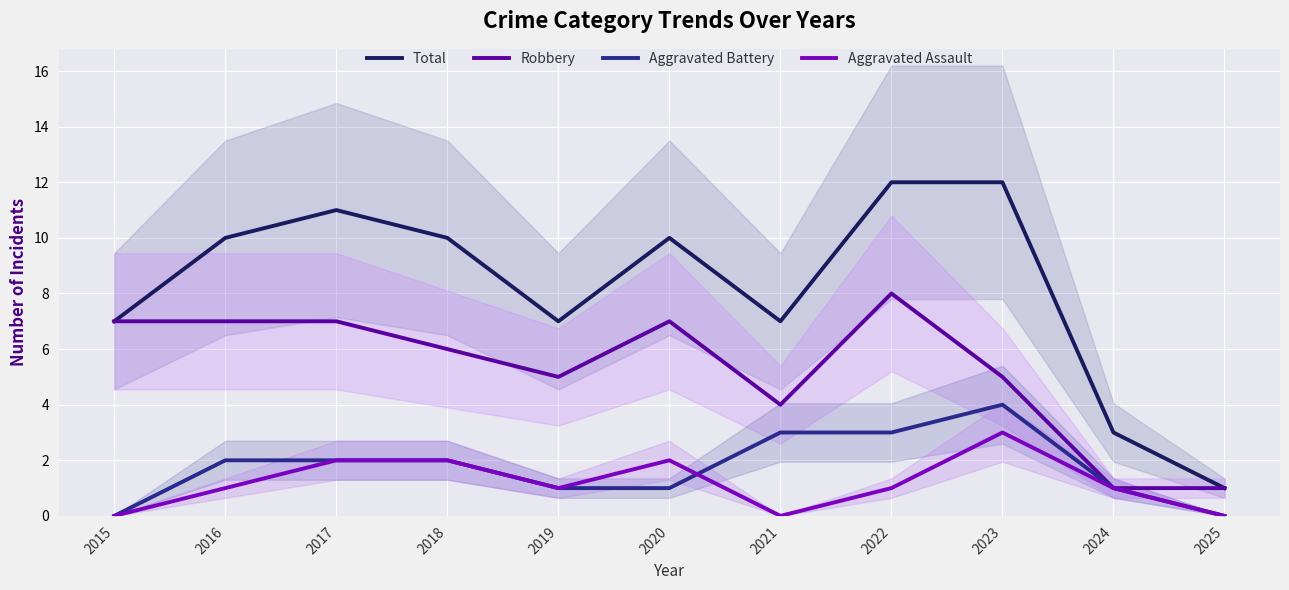

Is the value of Total at 2019 greater than the value of Robbery at 2023?

Yes